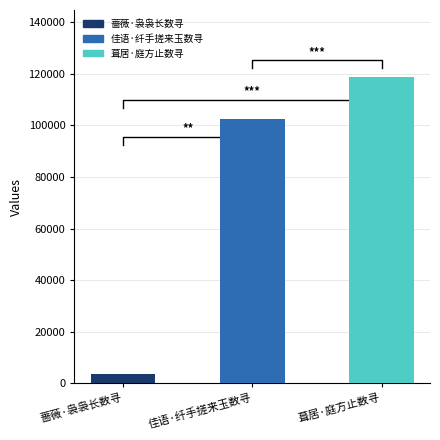

What is the label of the 1st bar from the left?

蔷薇·袅袅长数寻